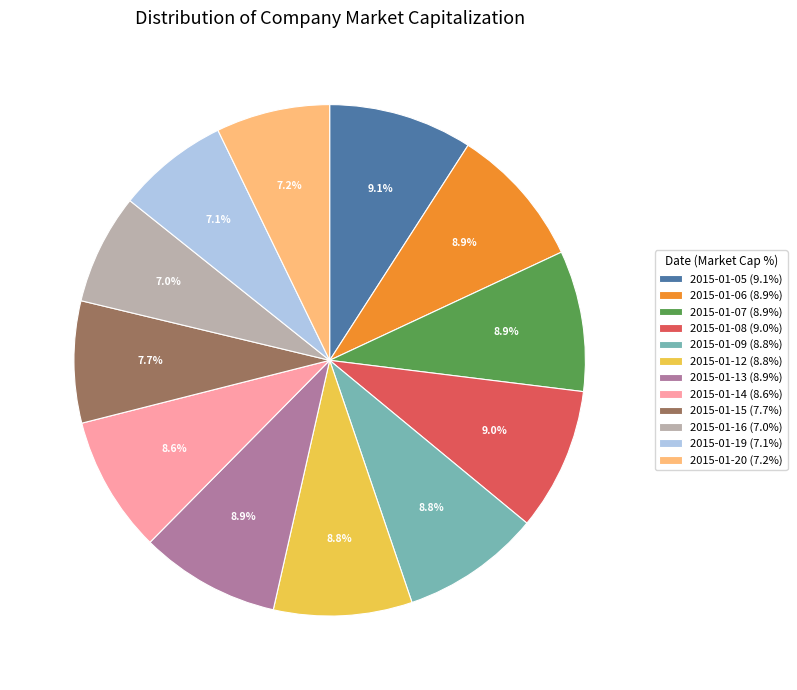

How many segments does this pie chart have?

12